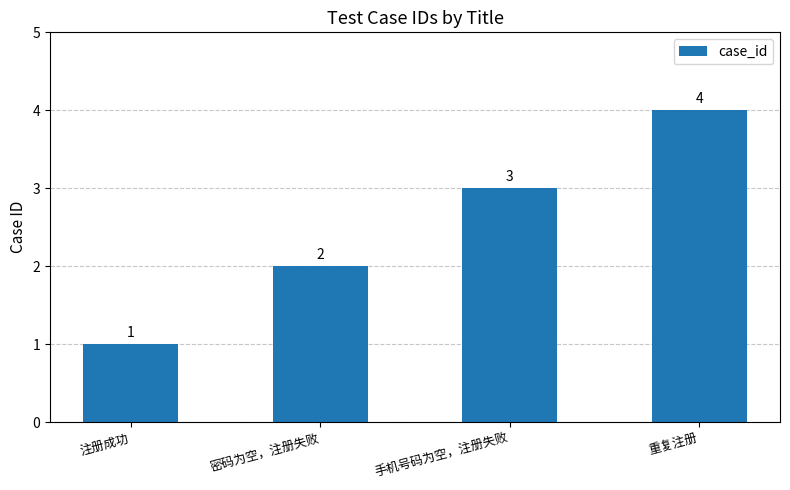

The value at 注册成功 is 1. True or false?

True